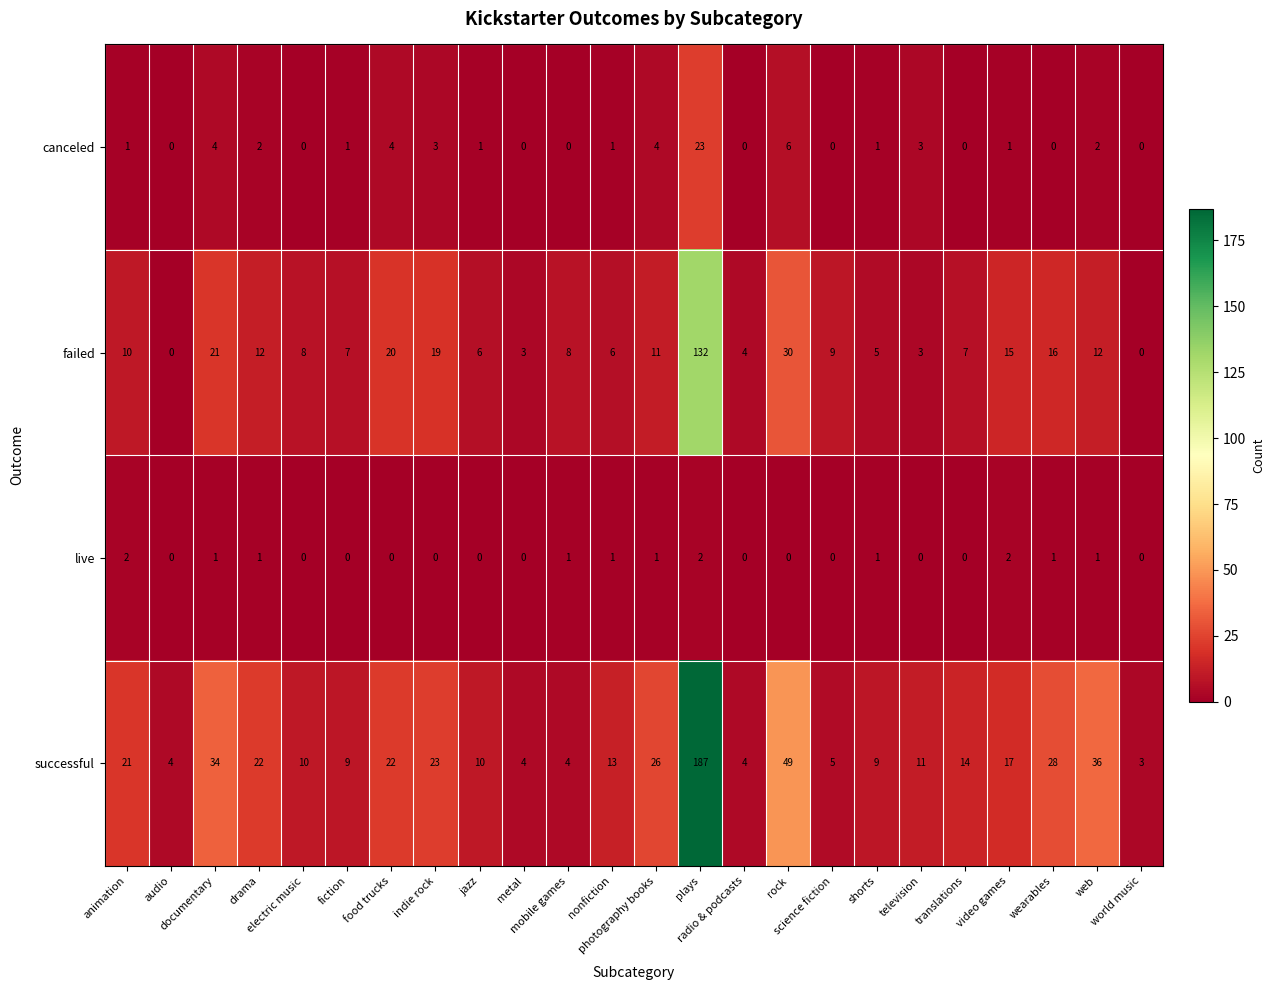

How many data points does each series have?

24